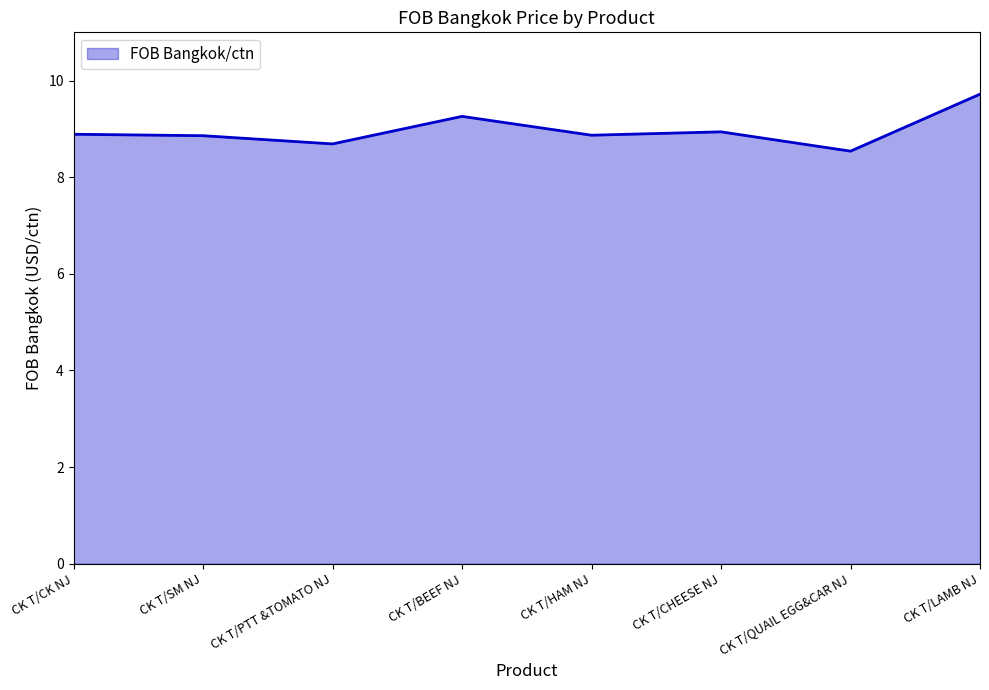

Count the number of categories in the chart.

8